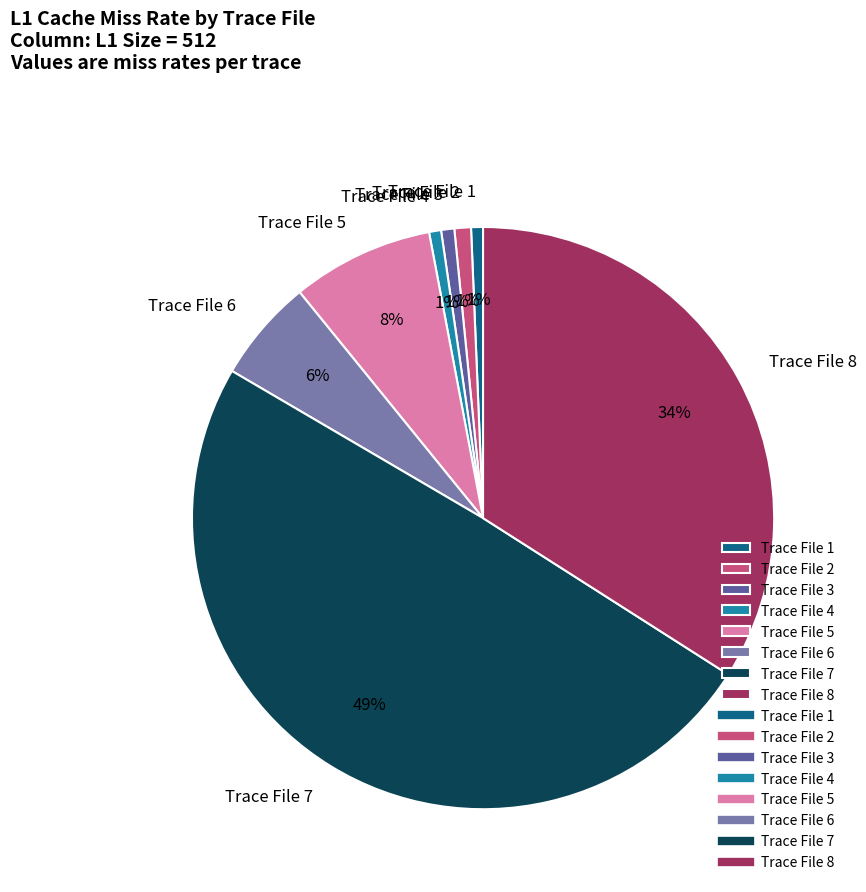

Is the sum of Trace File 2 and Trace File 3 greater than half?

No